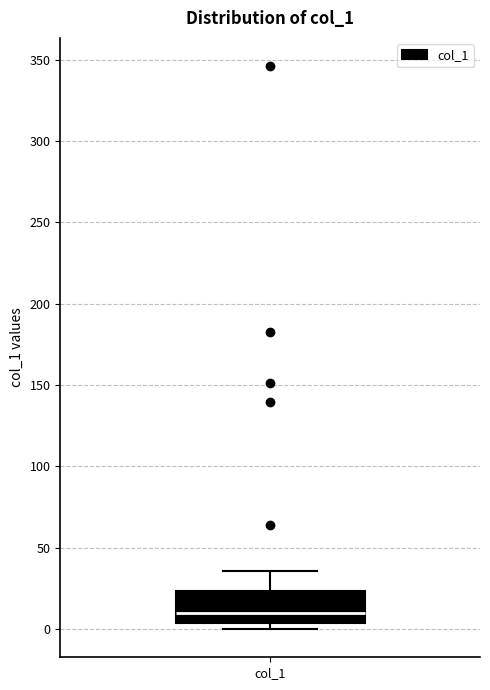

Transcribe this box plot: give where the median line is, the range the box spans, and where the two whiskers end, as read against the y-axis. The values are not printed on the chart, so give them approximately, as read against the axis.

median 10, box 5 to 25, whiskers 0 to 35